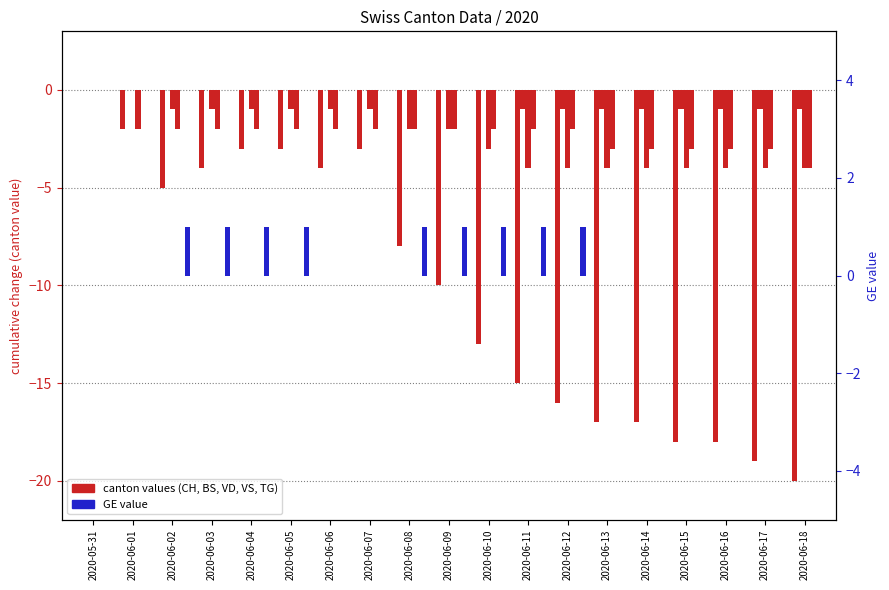

Rank the series by their maximum value, from highest to lowest.

GE, CH